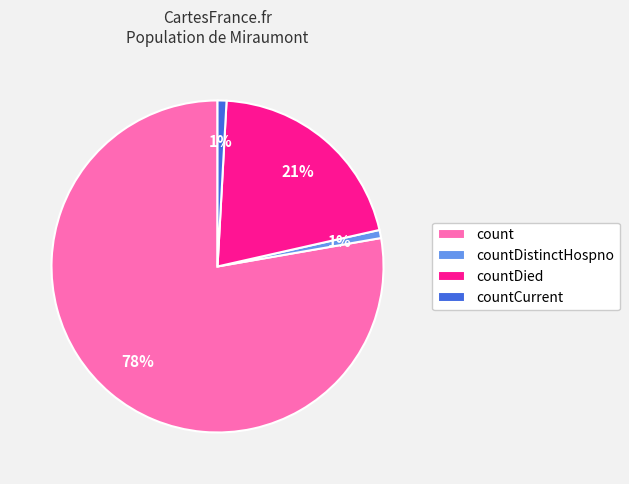

Which category has the biggest portion of the pie?

count